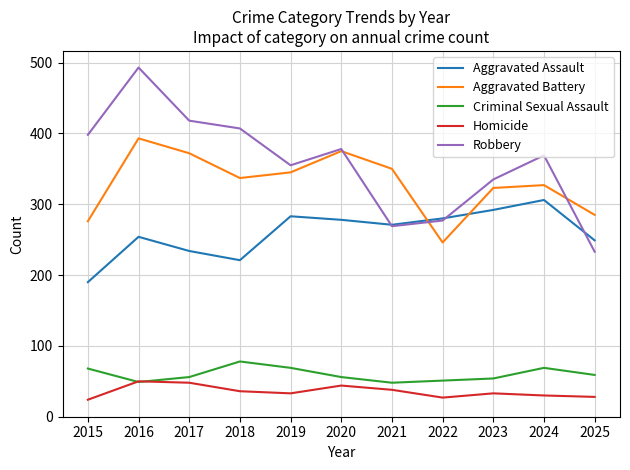

Read the Aggravated Battery value at 2018.

337